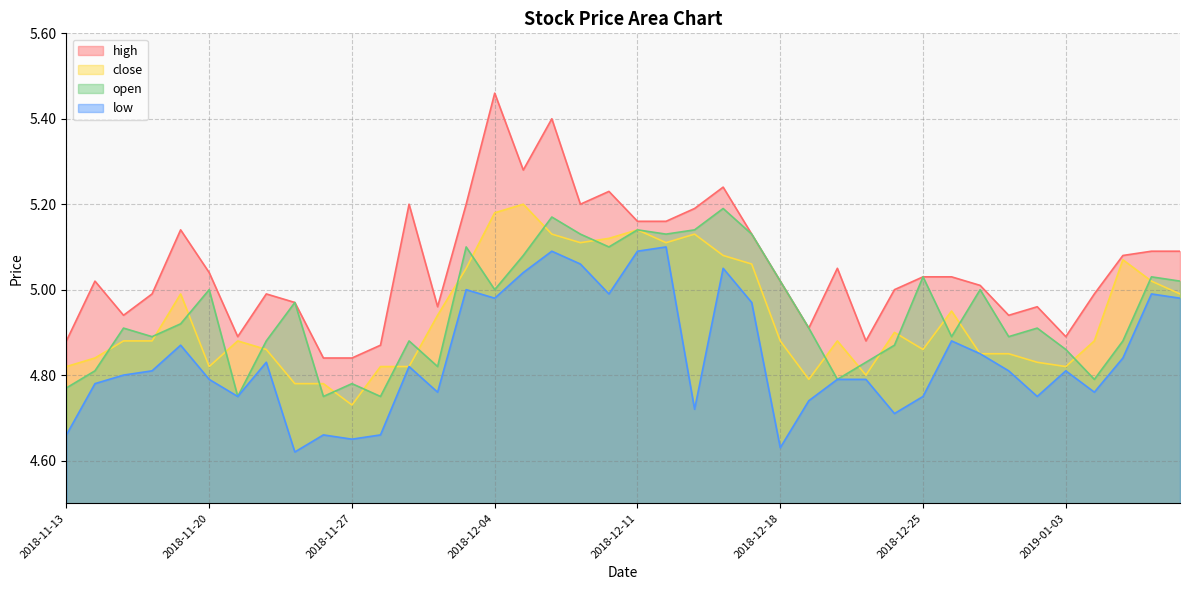

What are all the series names shown in the legend?

high, close, open, low